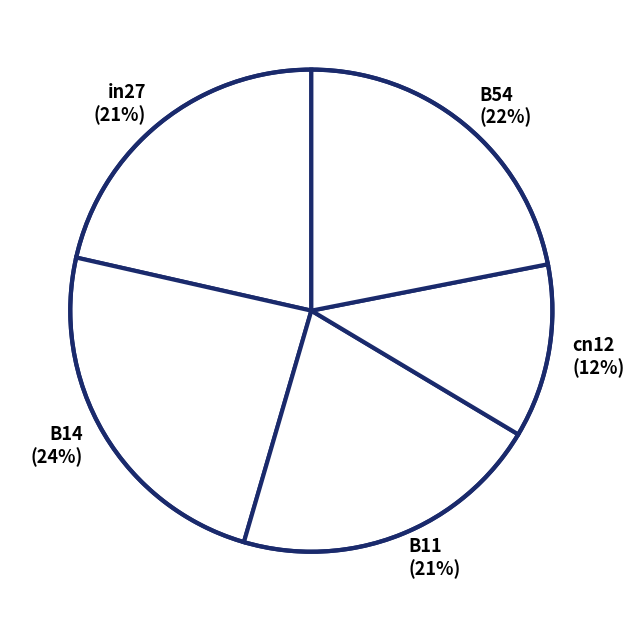

Approximately how many times larger is the value at B54 compared to B11?

1.0